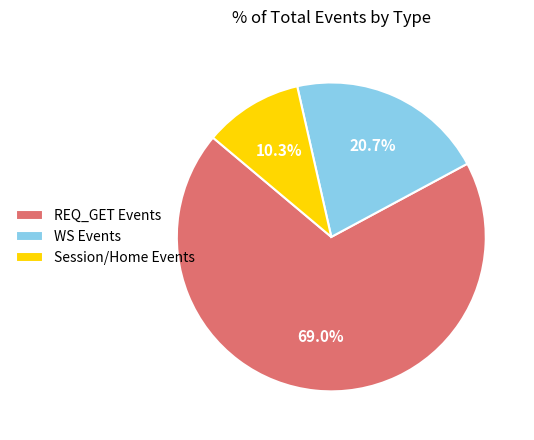

To the nearest percent, what is the average slice percentage?

33%